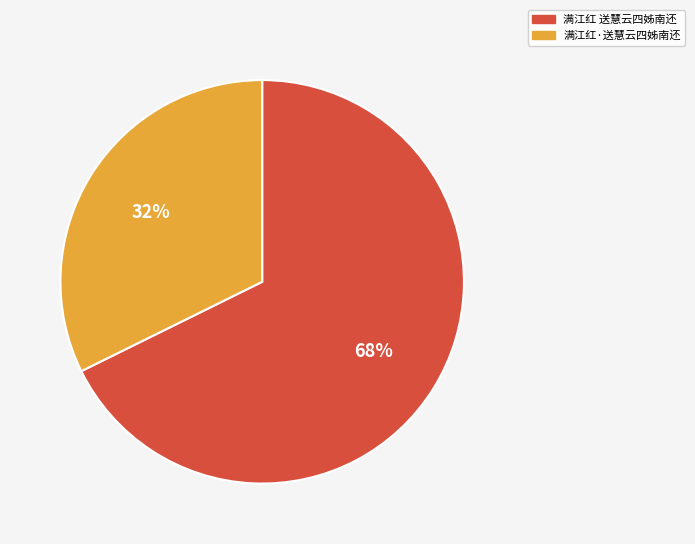

Rank the categories by value from lowest to highest.

满江红·送慧云四姊南还, 满江红 送慧云四姊南还